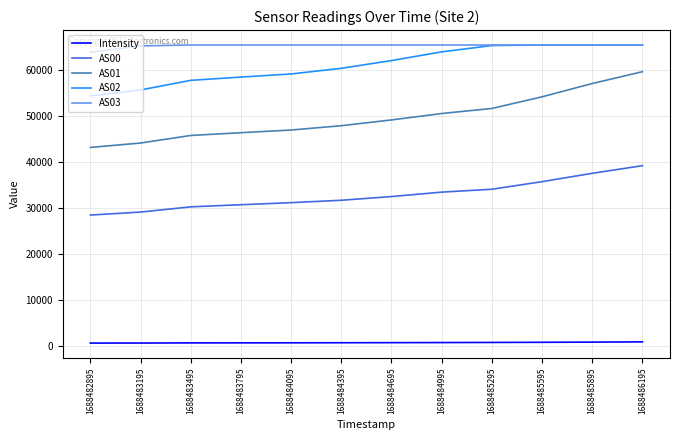

Is this an area chart (filled region under the line)?

No